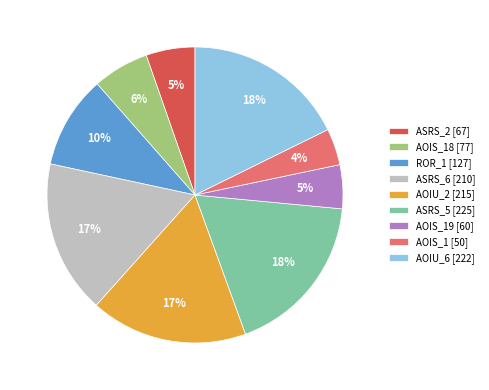

To the nearest percent, what percentage of the pie is ASRS_2 [67]?

5%